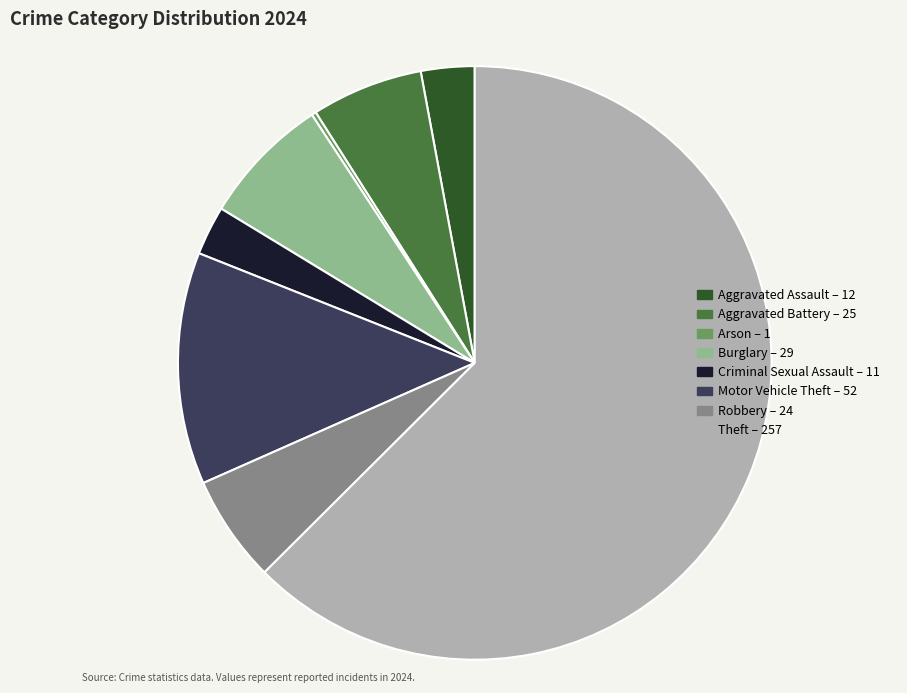

Between Motor Vehicle Theft and Aggravated Assault, which is larger?

Motor Vehicle Theft